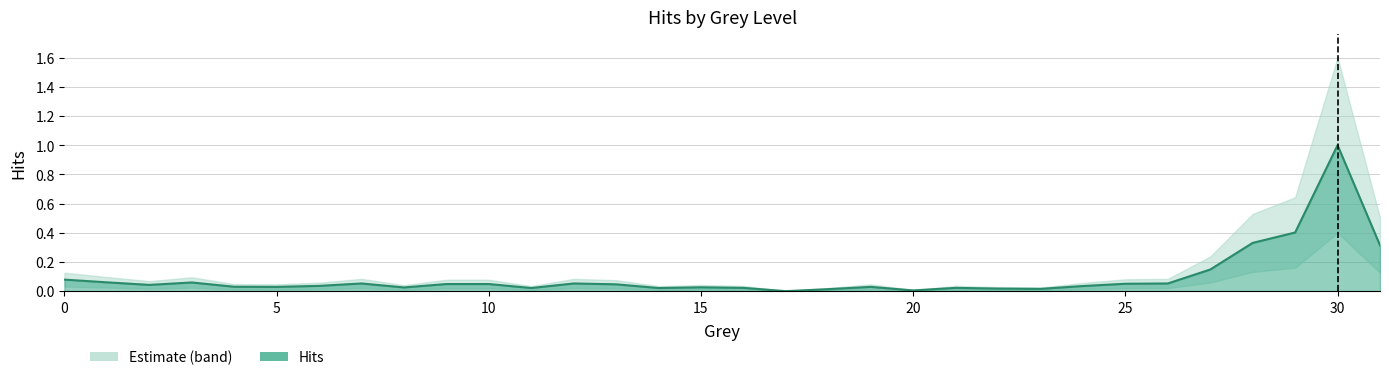

How many interior local peaks (higher than both neighbors) does the data have?

7